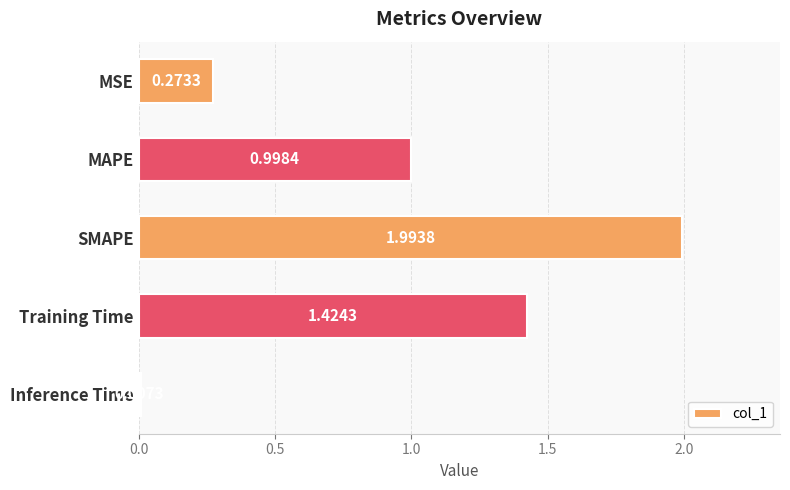

Rank the categories by value from highest to lowest.

SMAPE, Training Time, MAPE, MSE, Inference Time